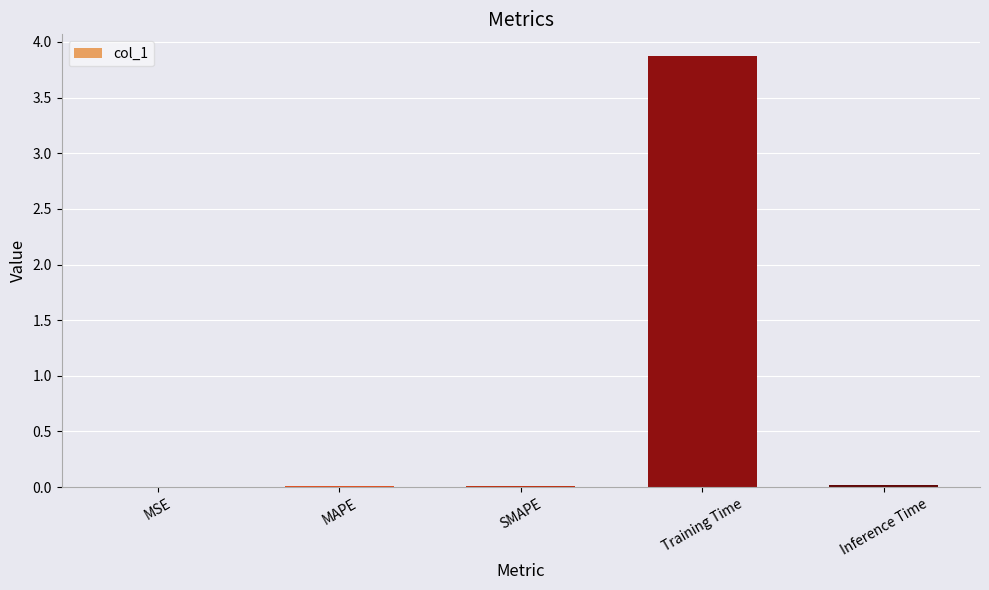

The value at SMAPE is 0.0. True or false?

True